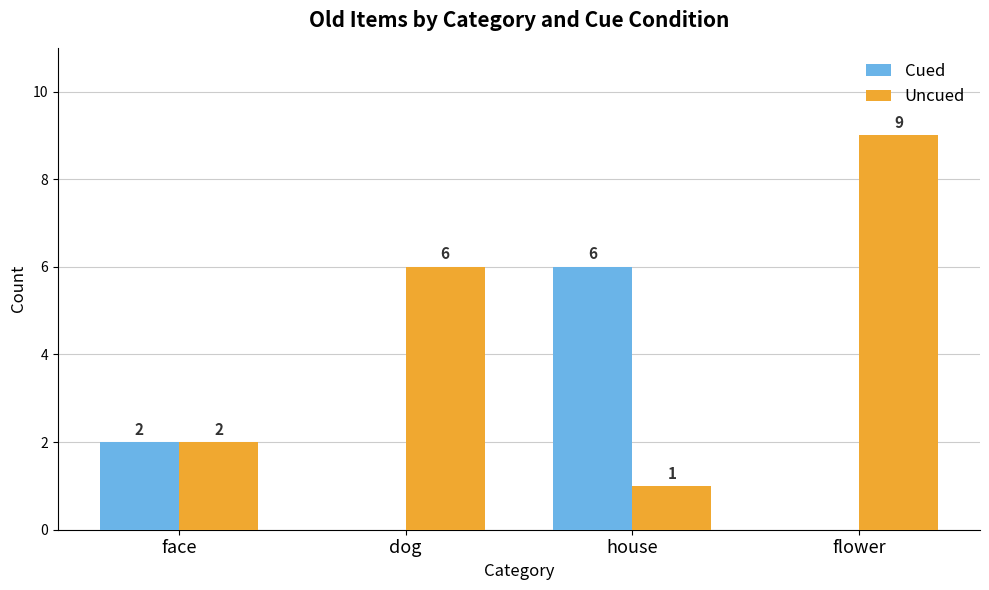

Is the value of Uncued at house greater than the value of Cued at dog?

Yes